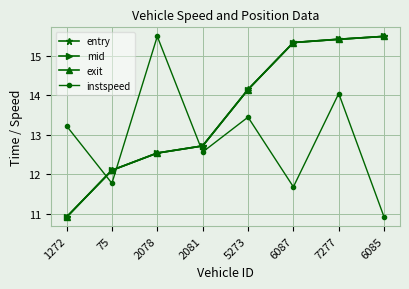

Which category has the lowest value in the mid series?

1272